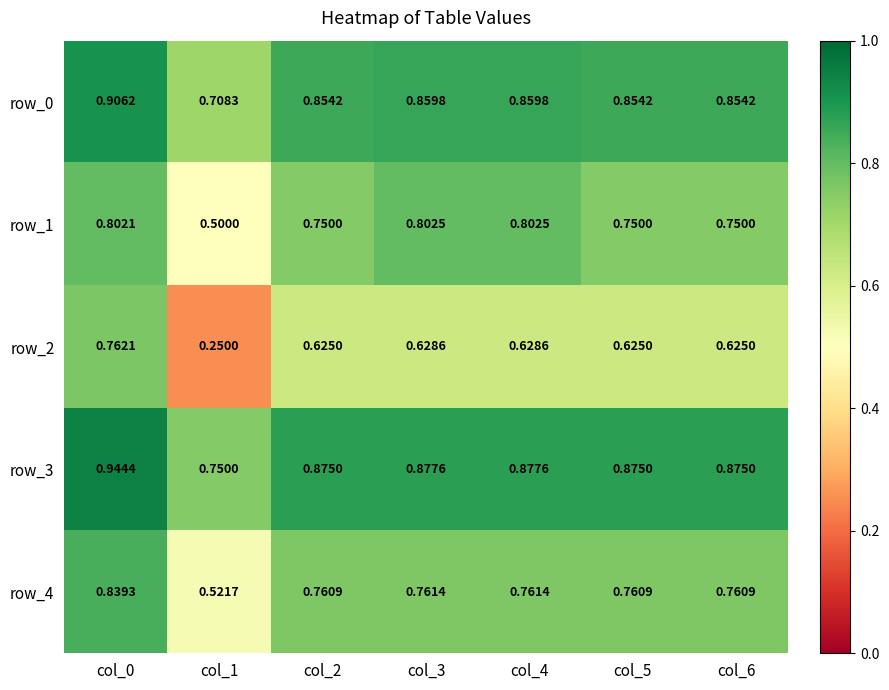

Is the value of row_1 at col_2 greater than the value of row_2 at col_1?

Yes